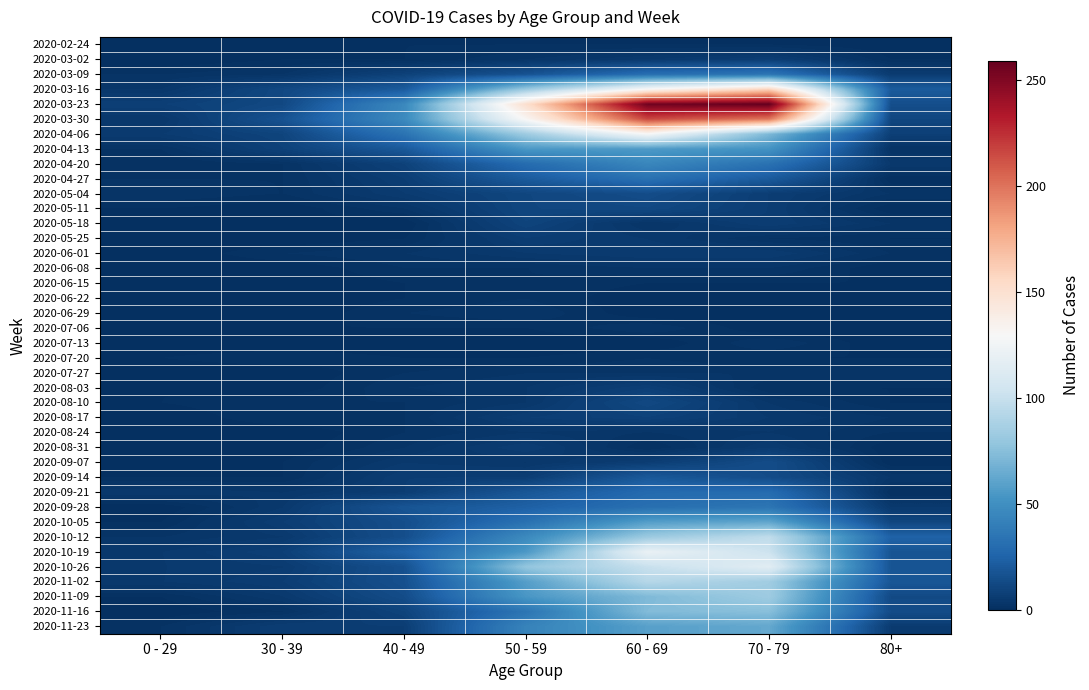

Which label corresponds to the smallest value in the chart?

0 - 29